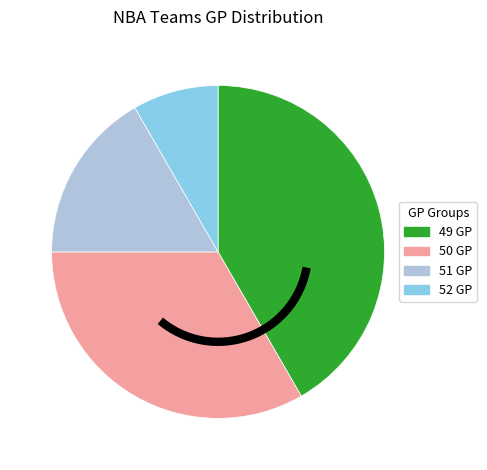

Between 51 GP and 50 GP, which is larger?

50 GP